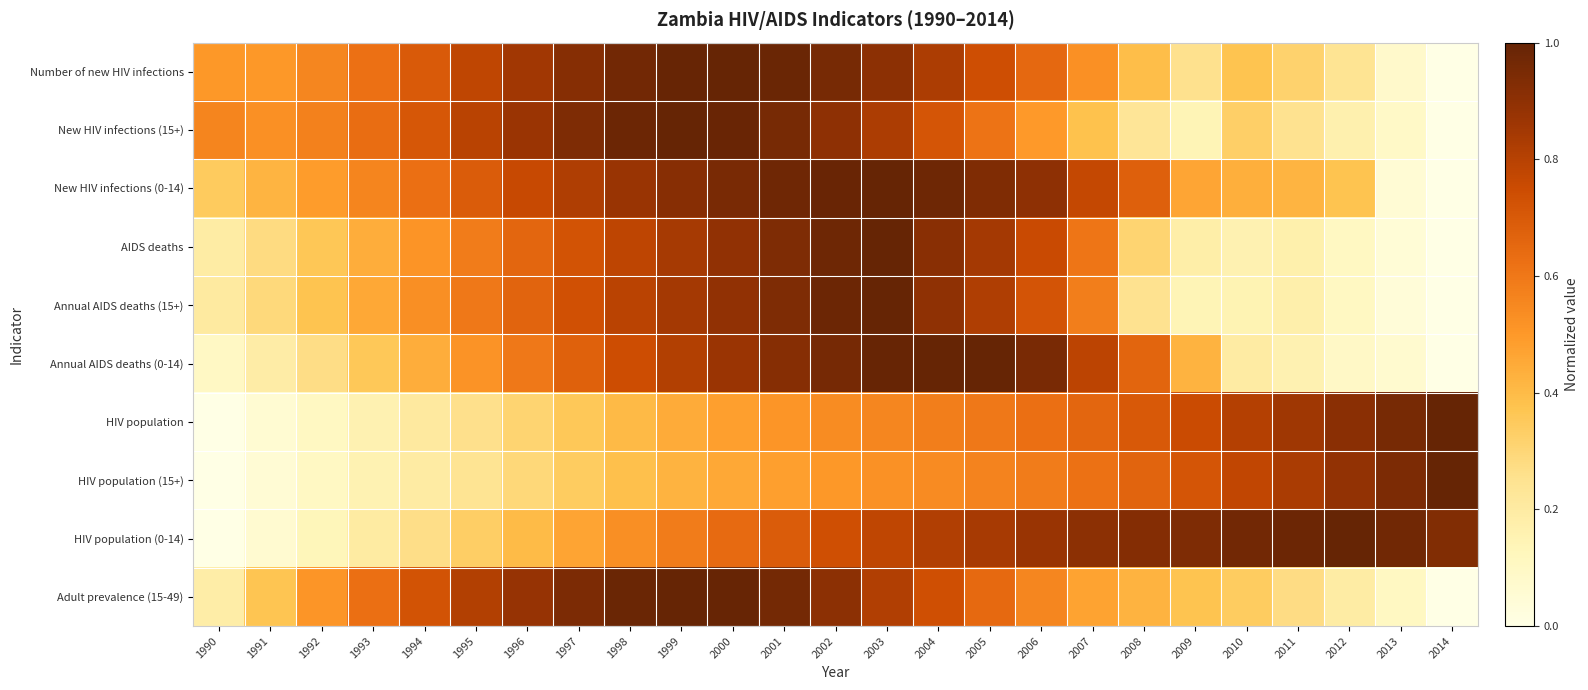

Reading right to left, list all the values displayed in this chart.

Number of new HIV infections: 2014=0.0	2013=0.1	2012=0.2	2011=0.3	2010=0.4	2009=0.3	2008=0.4	2007=0.5	2006=0.6	2005=0.7	2004=0.8	2003=0.9	2002=1.0	2001=1.0	2000=1.0	1999=1.0	1998=1.0	1997=0.9	1996=0.9	1995=0.8	1994=0.7	1993=0.6	1992=0.6	1991=0.5	1990=0.5
New HIV infections (15+): 2014=0.0	2013=0.1	2012=0.2	2011=0.3	2010=0.3	2009=0.1	2008=0.2	2007=0.4	2006=0.5	2005=0.6	2004=0.7	2003=0.8	2002=0.9	2001=1.0	2000=1.0	1999=1.0	1998=1.0	1997=0.9	1996=0.9	1995=0.8	1994=0.7	1993=0.6	1992=0.6	1991=0.5	1990=0.6
New HIV infections (0-14): 2014=0.0	2013=0.1	2012=0.4	2011=0.4	2010=0.4	2009=0.5	2008=0.7	2007=0.8	2006=0.9	2005=0.9	2004=1.0	2003=1.0	2002=1.0	2001=1.0	2000=1.0	1999=0.9	1998=0.9	1997=0.8	1996=0.8	1995=0.7	1994=0.6	1993=0.6	1992=0.5	1991=0.4	1990=0.3
AIDS deaths: 2014=0.0	2013=0.0	2012=0.1	2011=0.2	2010=0.2	2009=0.2	2008=0.3	2007=0.6	2006=0.8	2005=0.8	2004=0.9	2003=1.0	2002=1.0	2001=0.9	2000=0.9	1999=0.8	1998=0.8	1997=0.7	1996=0.7	1995=0.6	1994=0.5	1993=0.4	1992=0.4	1991=0.3	1990=0.2
Annual AIDS deaths (15+): 2014=0.0	2013=0.0	2012=0.1	2011=0.2	2010=0.1	2009=0.1	2008=0.3	2007=0.6	2006=0.7	2005=0.8	2004=0.9	2003=1.0	2002=1.0	2001=0.9	2000=0.9	1999=0.8	1998=0.8	1997=0.7	1996=0.7	1995=0.6	1994=0.5	1993=0.5	1992=0.4	1991=0.3	1990=0.2
Annual AIDS deaths (0-14): 2014=0.0	2013=0.1	2012=0.1	2011=0.2	2010=0.2	2009=0.4	2008=0.7	2007=0.8	2006=1.0	2005=1.0	2004=1.0	2003=1.0	2002=1.0	2001=0.9	2000=0.9	1999=0.8	1998=0.7	1997=0.7	1996=0.6	1995=0.5	1994=0.4	1993=0.4	1992=0.3	1991=0.2	1990=0.1
HIV population: 2014=1.0	2013=1.0	2012=0.9	2011=0.9	2010=0.8	2009=0.8	2008=0.7	2007=0.7	2006=0.6	2005=0.6	2004=0.6	2003=0.6	2002=0.5	2001=0.5	2000=0.5	1999=0.4	1998=0.4	1997=0.4	1996=0.3	1995=0.3	1994=0.2	1993=0.2	1992=0.1	1991=0.1	1990=0.0
HIV population (15+): 2014=1.0	2013=0.9	2012=0.9	2011=0.8	2010=0.8	2009=0.7	2008=0.7	2007=0.6	2006=0.6	2005=0.6	2004=0.5	2003=0.5	2002=0.5	2001=0.5	2000=0.5	1999=0.4	1998=0.4	1997=0.3	1996=0.3	1995=0.2	1994=0.2	1993=0.2	1992=0.1	1991=0.1	1990=0.0
HIV population (0-14): 2014=0.9	2013=1.0	2012=1.0	2011=1.0	2010=1.0	2009=0.9	2008=0.9	2007=0.9	2006=0.9	2005=0.8	2004=0.8	2003=0.8	2002=0.7	2001=0.7	2000=0.6	1999=0.6	1998=0.5	1997=0.5	1996=0.4	1995=0.3	1994=0.3	1993=0.2	1992=0.1	1991=0.1	1990=0.0
Adult prevalence (15-49): 2014=0.0	2013=0.1	2012=0.2	2011=0.3	2010=0.3	2009=0.4	2008=0.4	2007=0.5	2006=0.6	2005=0.6	2004=0.7	2003=0.8	2002=0.9	2001=1.0	2000=1.0	1999=1.0	1998=1.0	1997=0.9	1996=0.9	1995=0.8	1994=0.7	1993=0.6	1992=0.5	1991=0.4	1990=0.2